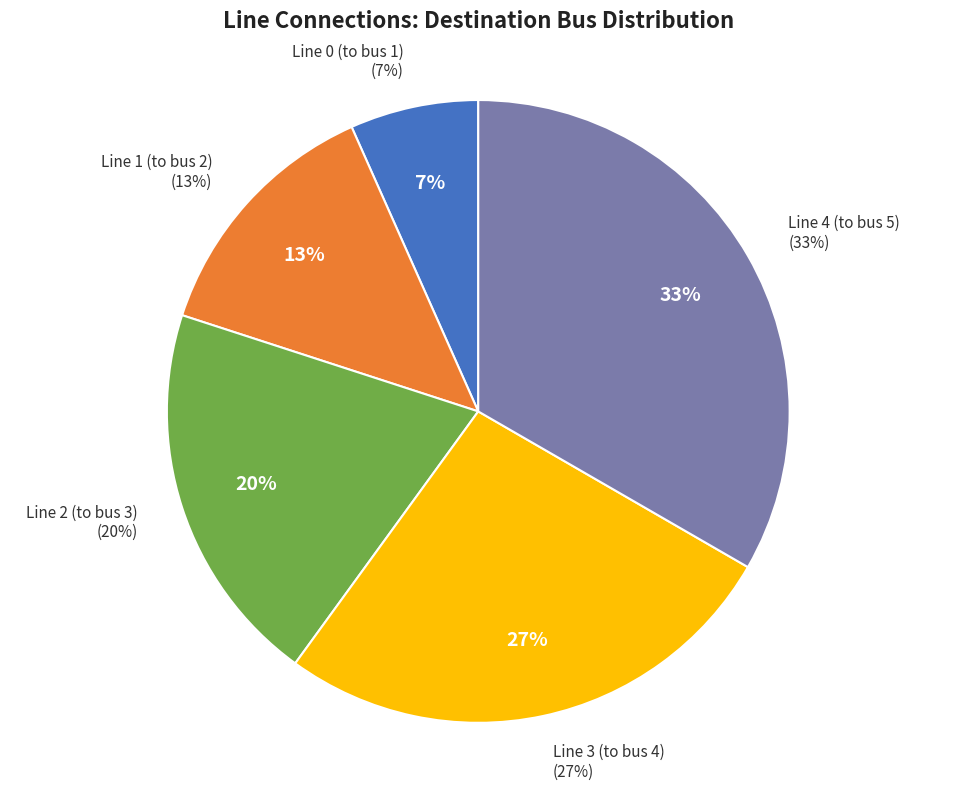

What percentage do Line 3 (to bus 4) and Line 4 (to bus 5) together represent?

60.0%